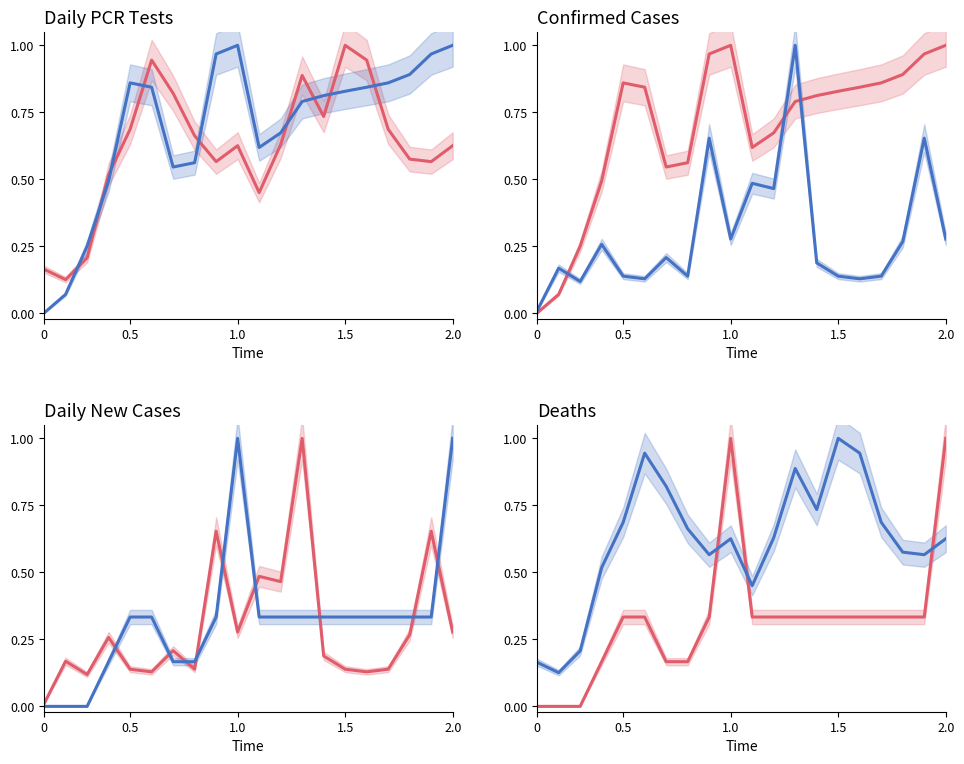

True or false: Pocet.umrti and Dennych.PCR.testov intersect in this chart.

True